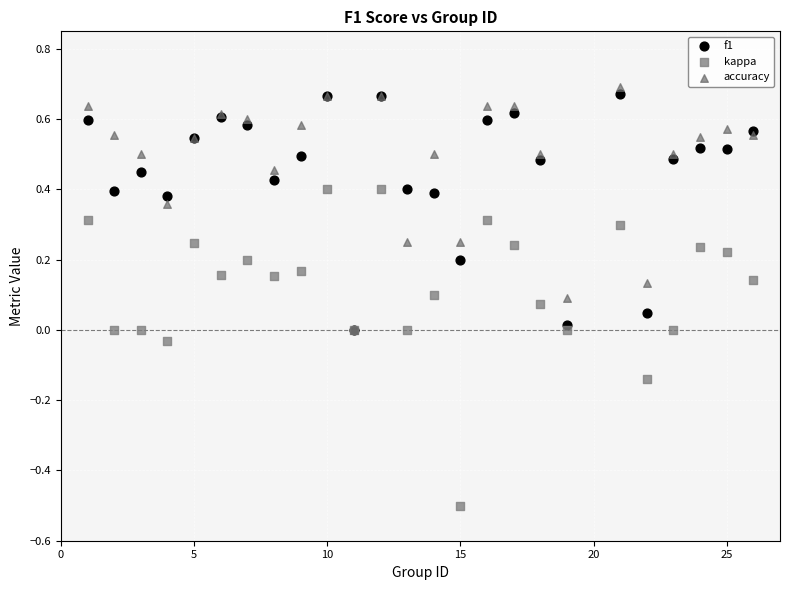

Which series has the widest spread of Y values?

kappa